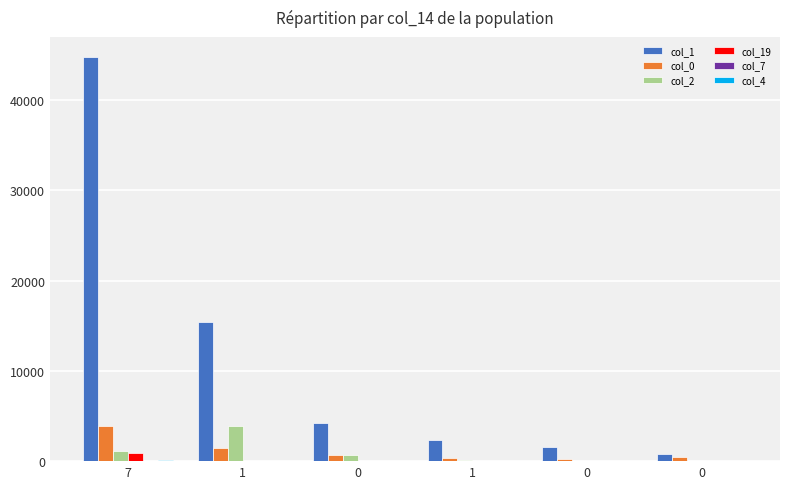

At which label is col_2 closest to 1986?

7